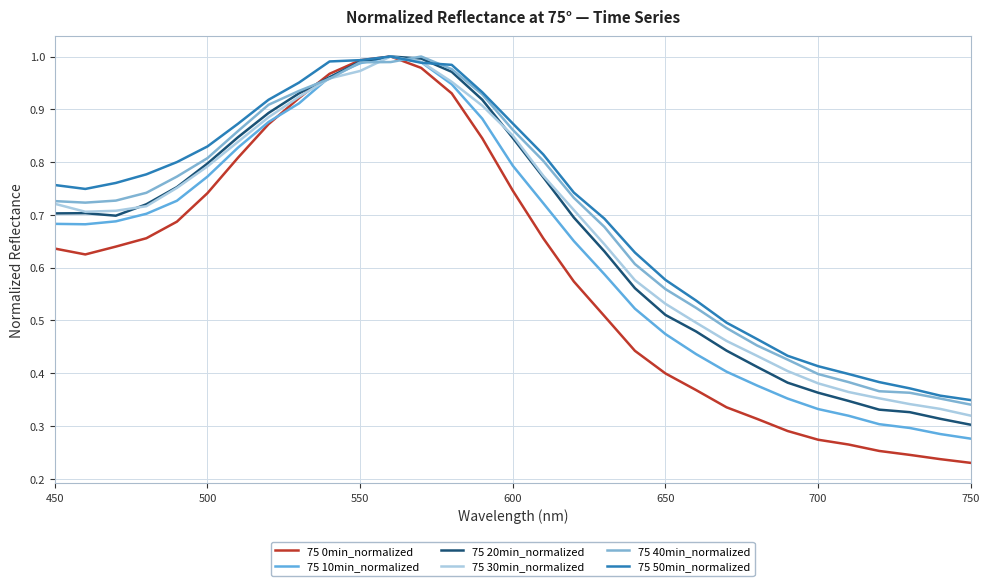

Does the chart have visible grid lines?

Yes